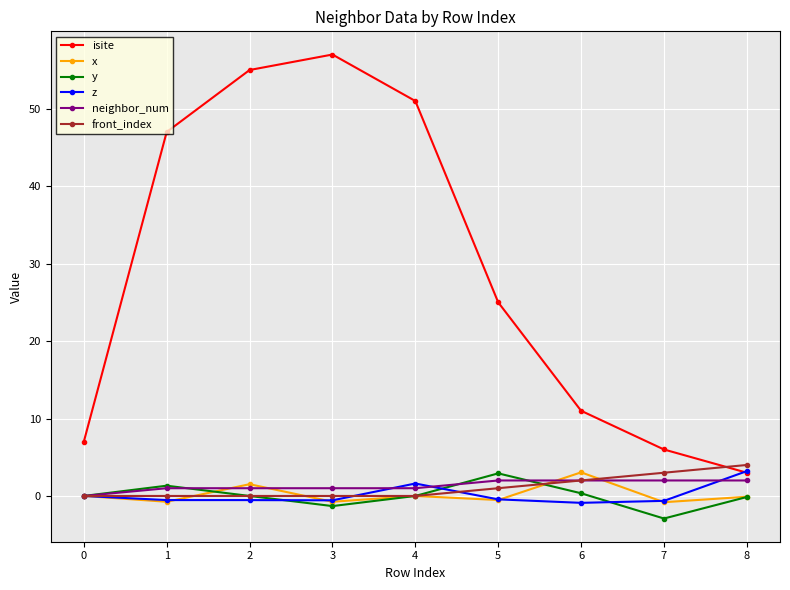

Which category has the lowest value in the y series?

7